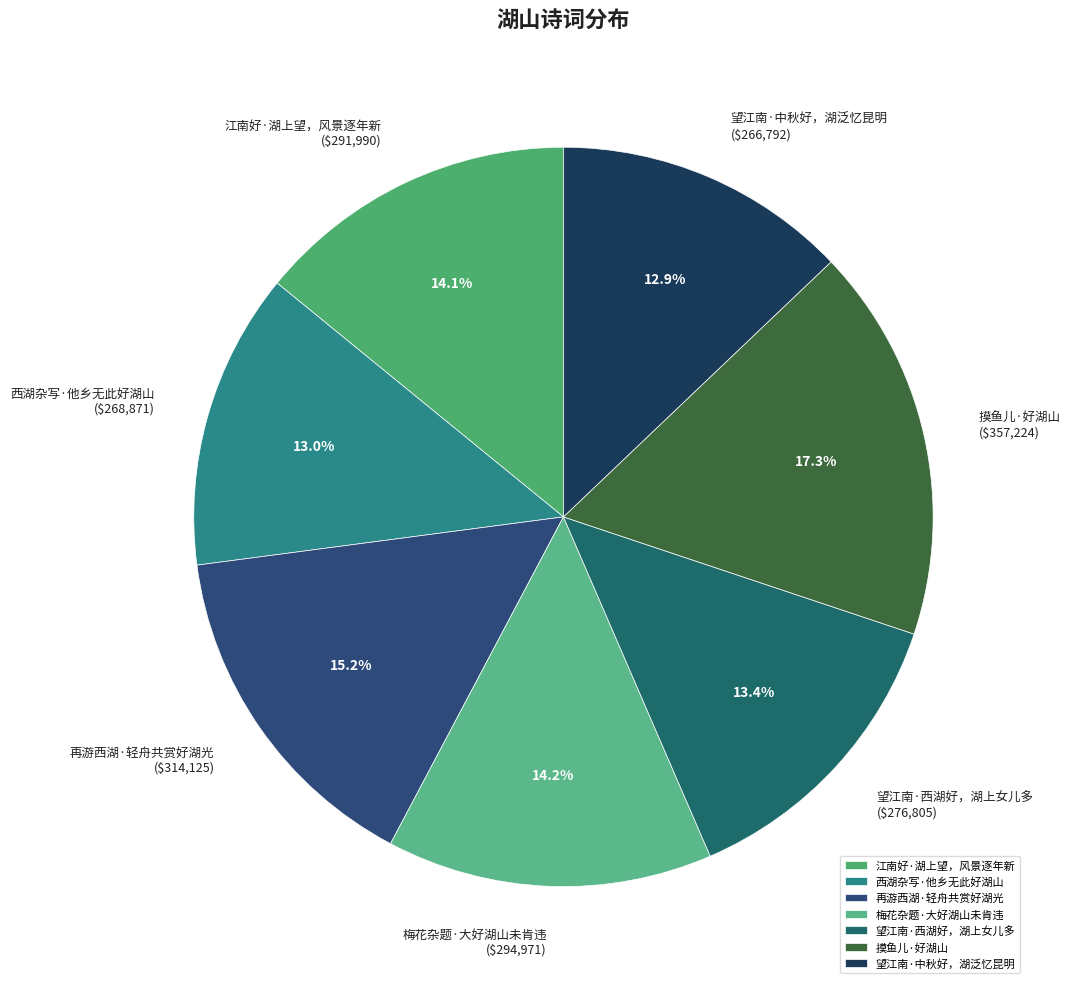

Which has a higher value, 西湖杂写·他乡无此好湖山 or 江南好·湖上望，风景逐年新?

江南好·湖上望，风景逐年新